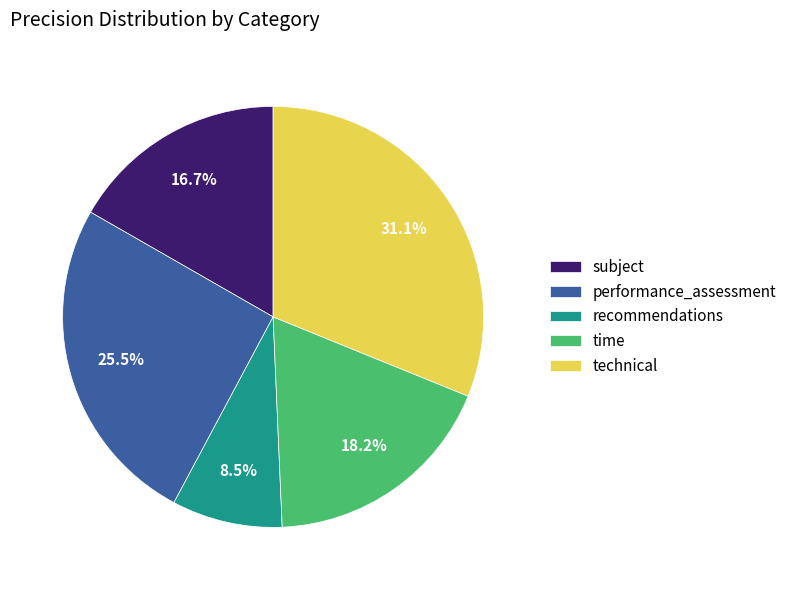

Is there a majority slice in this chart?

No